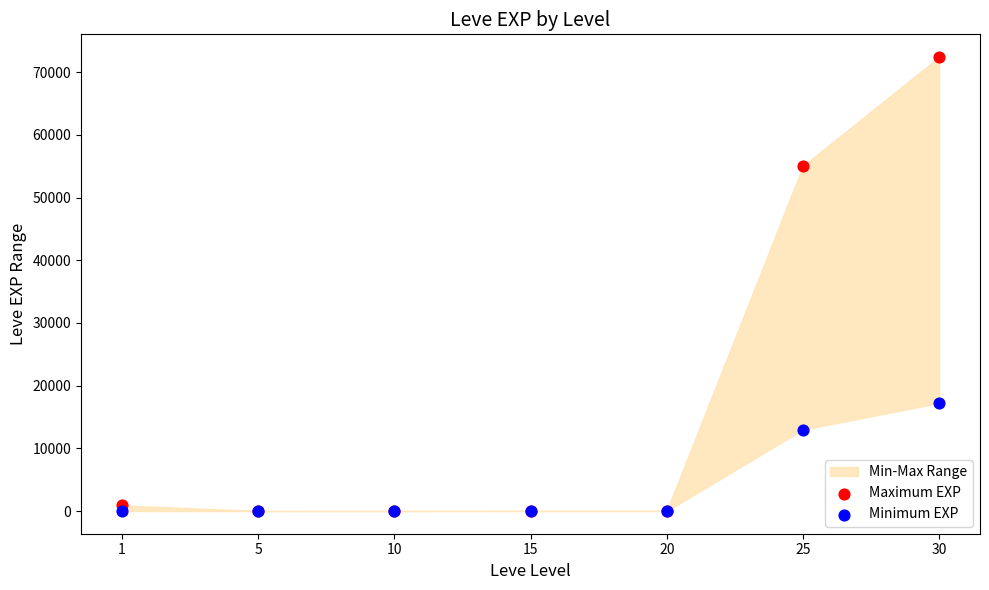

In the Minimum EXP series, what Y value is closest to 8615?

12990